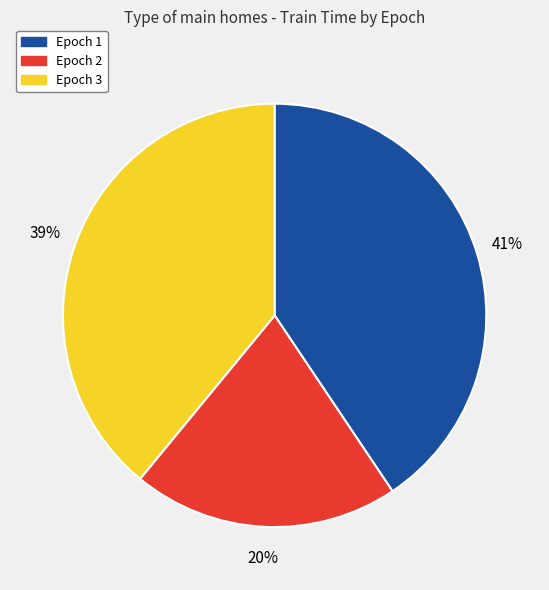

To the nearest percent, what is the average slice percentage?

33%